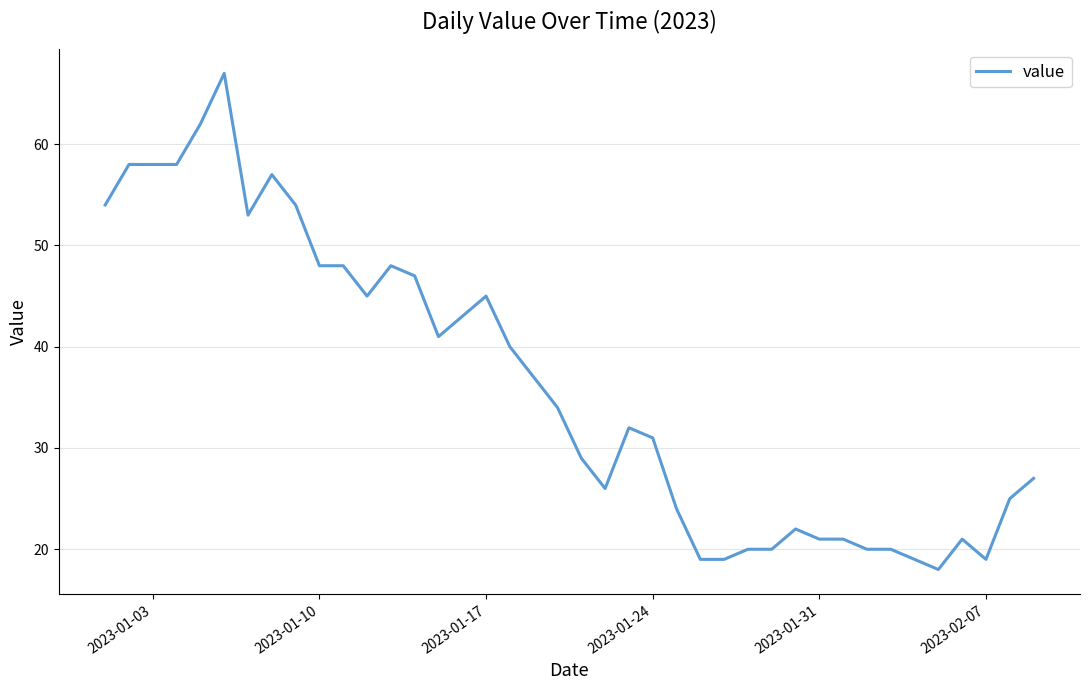

What is the minimum value shown in the chart?

18